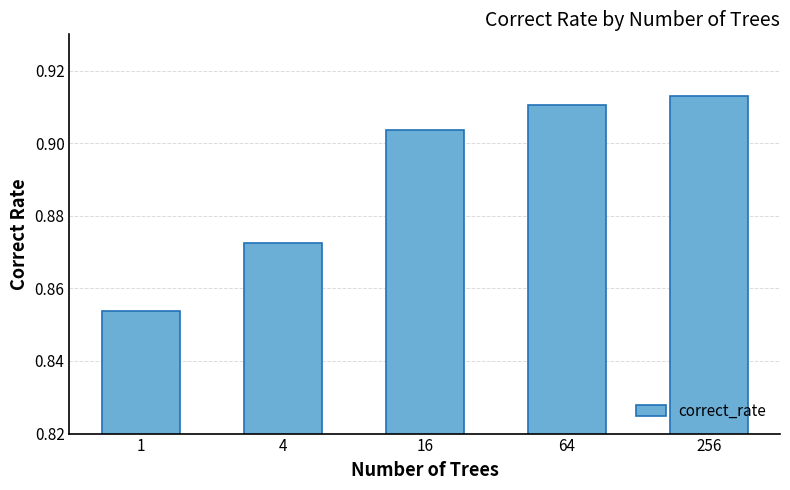

Which label corresponds to the smallest value in the chart?

1